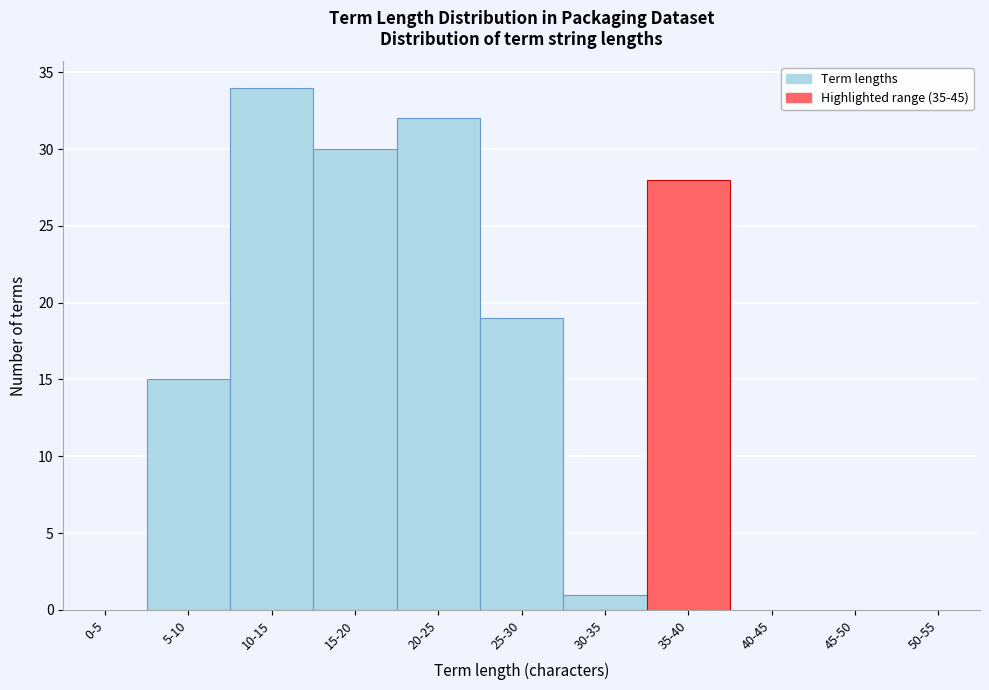

Reading right to left, what are all the values shown in this chart?

50-55=0	45-50=0	40-45=0	35-40=28	30-35=1	25-30=19	20-25=32	15-20=30	10-15=34	5-10=15	0-5=0